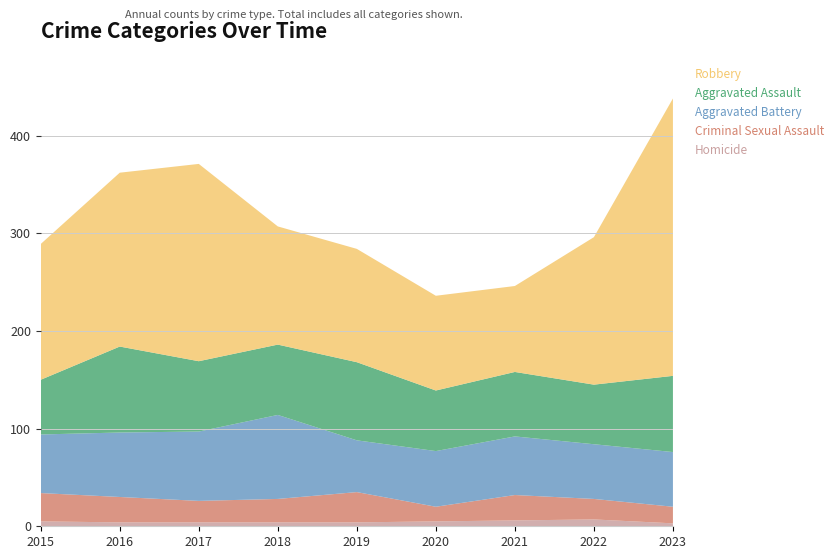

Reading left to right, extract all data points from this chart.

Homicide: 5	4	4	4	4	5	6	7	3
Criminal Sexual Assault: 29	26	22	24	31	15	26	21	17
Aggravated Battery: 60	66	71	86	53	57	60	56	56
Aggravated Assault: 56	88	72	72	80	62	66	61	78
Robbery: 139	178	202	121	116	97	88	151	284